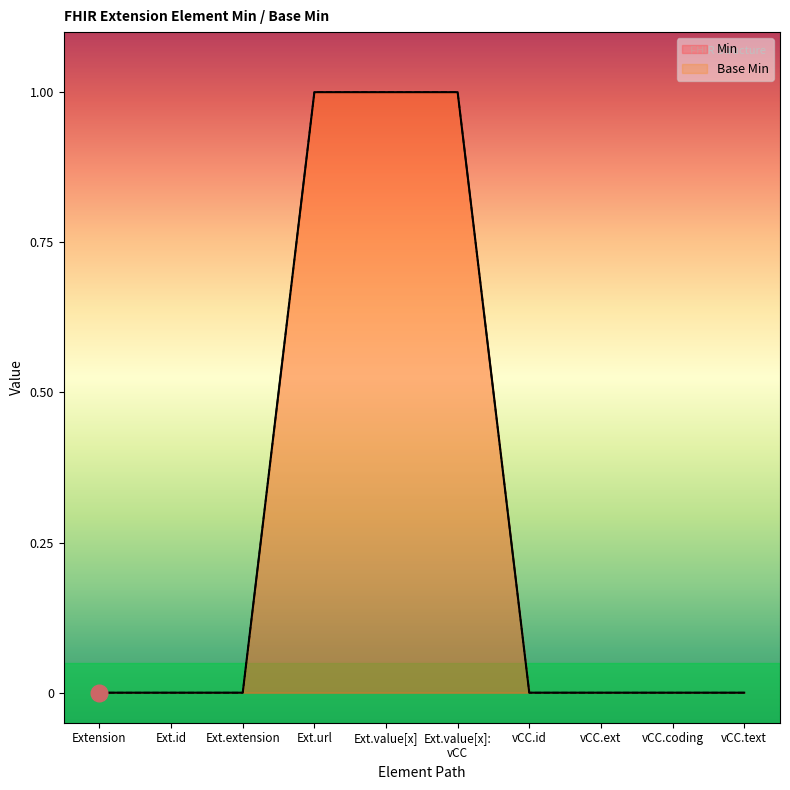

What is the value of the Base Min point at the 6th from the left?

1